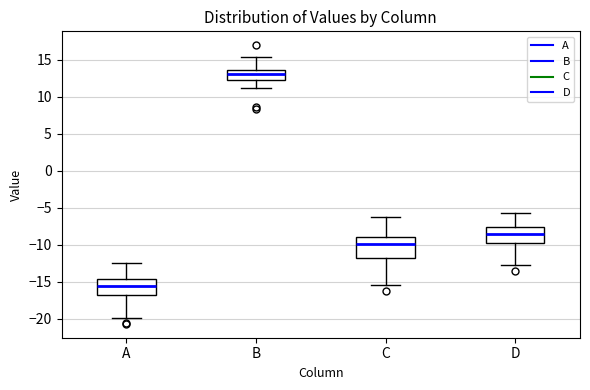

Where is the lower edge of the box for C on the y-axis? The values are not printed on the chart, so give them approximately, as read against the axis.

-12.0